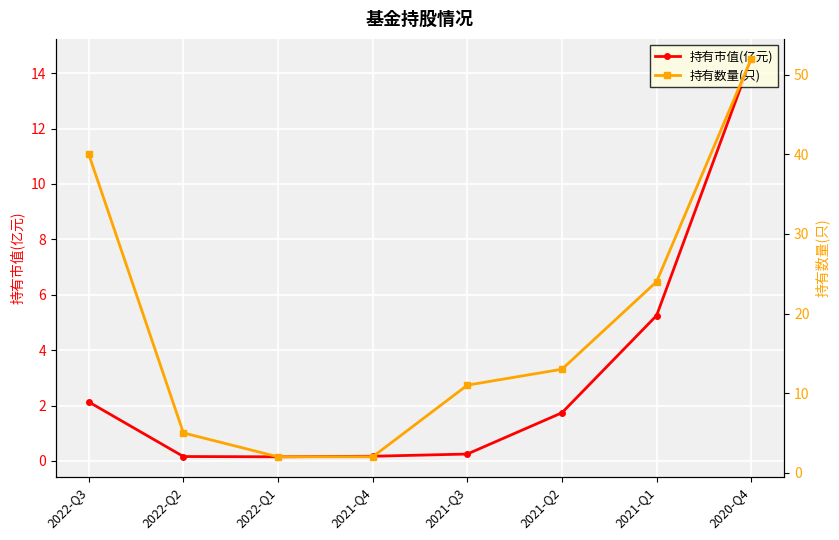

At which category does the chart reach its minimum across all series?

2022-Q1